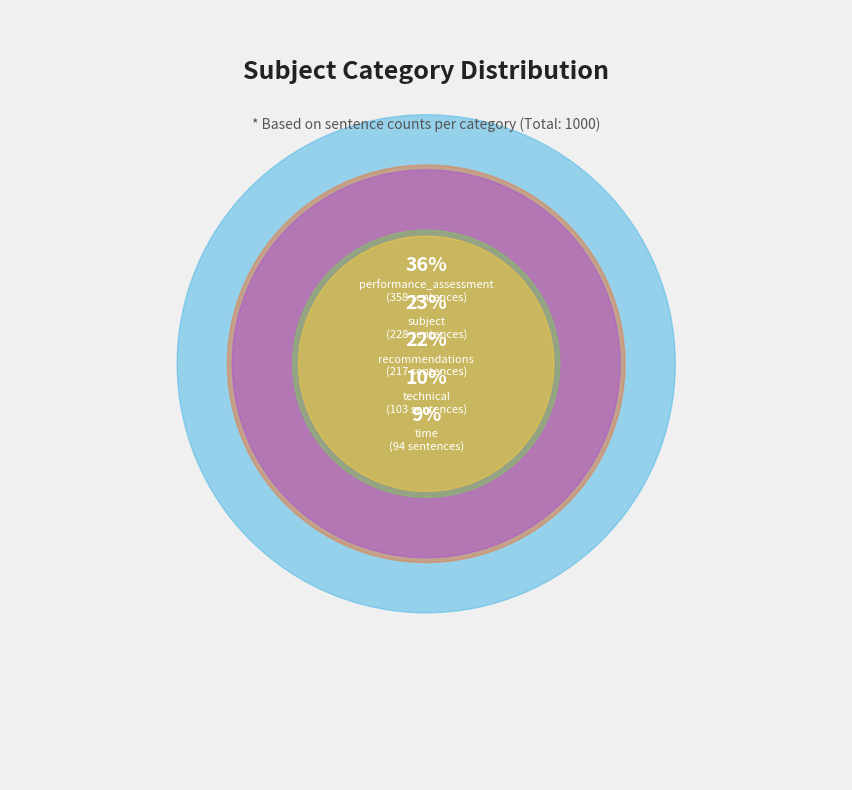

To the nearest percent, what is the difference between the technical and performance_assessment slice percentages?

25%